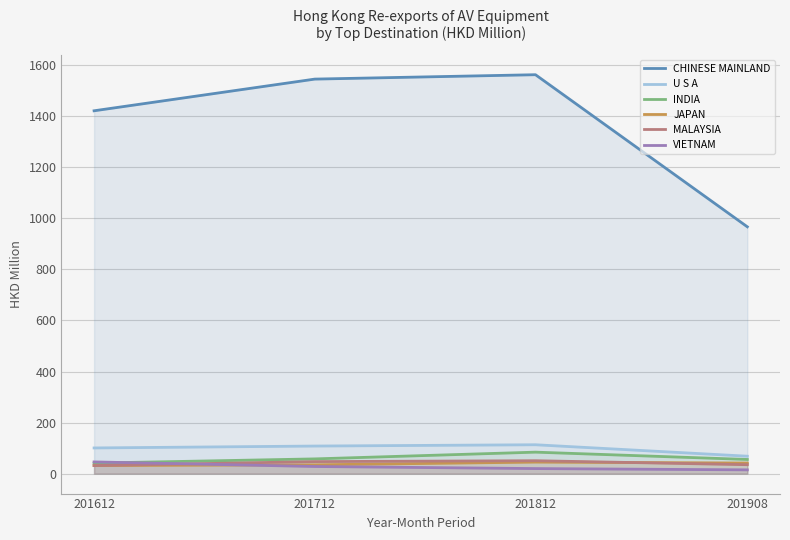

Rank the series by their maximum value, from lowest to highest.

JAPAN, VIETNAM, MALAYSIA, INDIA, U S A, CHINESE MAINLAND